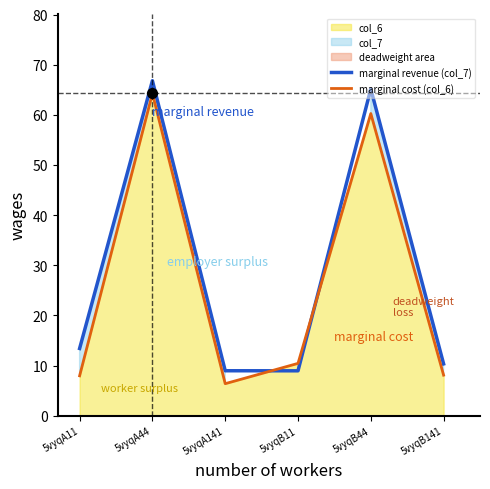

Which series has the largest total across all categories?

marginal revenue (col_7)